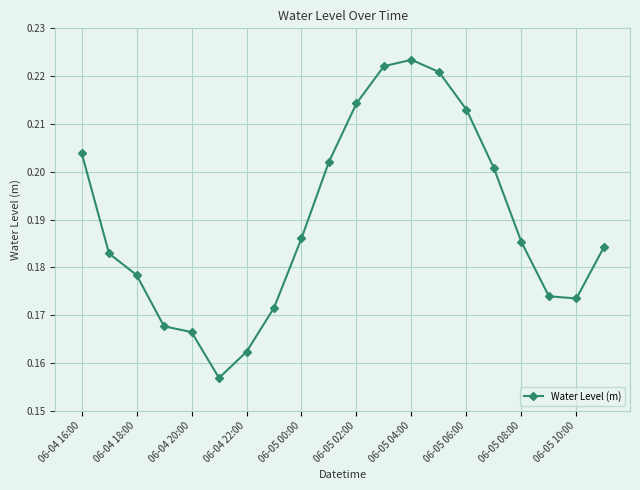

What is the difference between the second highest and second lowest values?

0.1